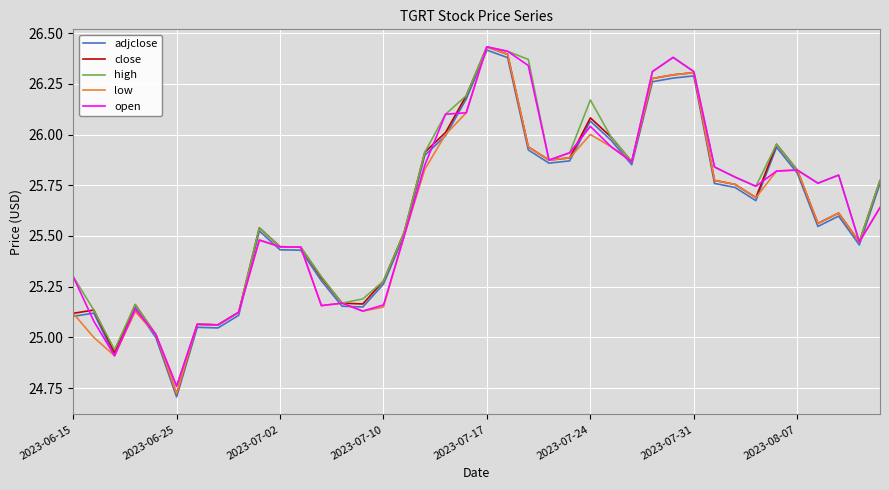

Does the chart display data point markers on the line(s)?

No